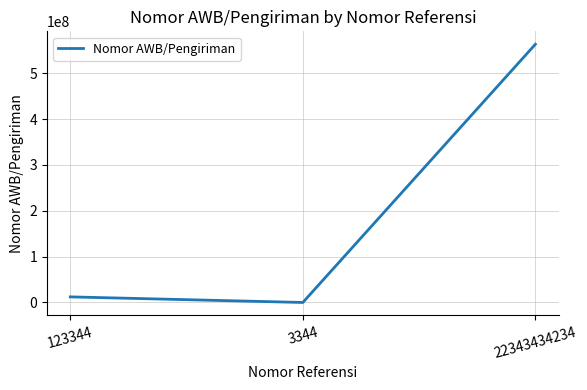

Which label corresponds to the smallest value in the chart?

3344